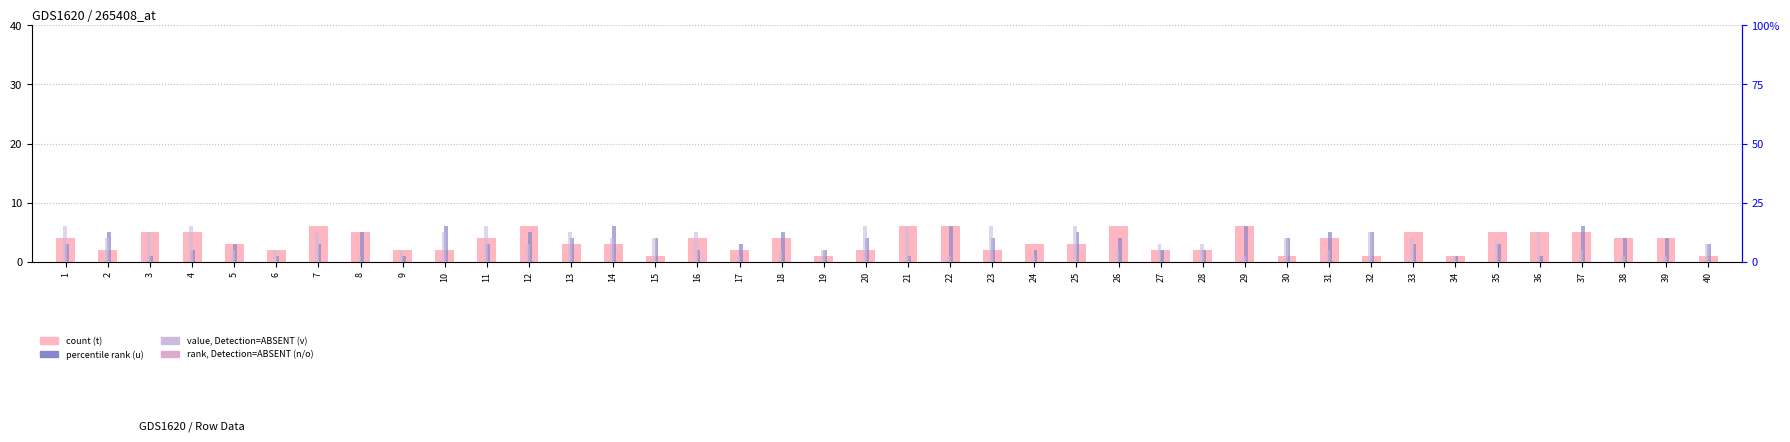

What is the value of the t (value) bar at the 12th from the left?

6